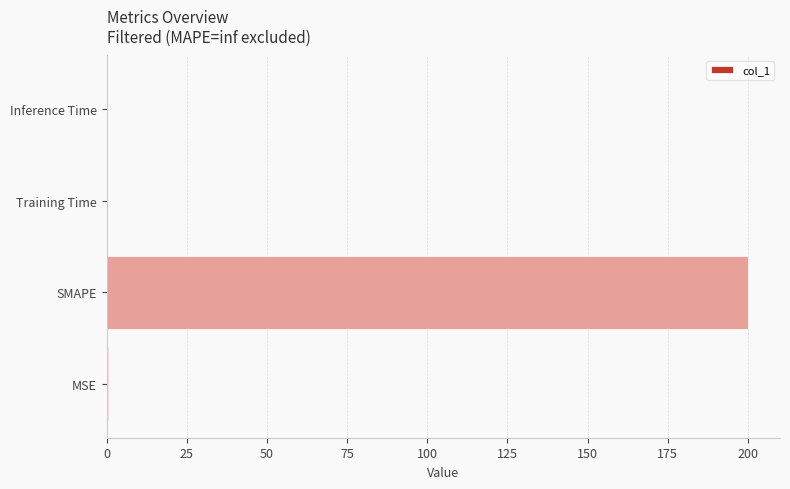

Which has a higher value, SMAPE or MSE?

SMAPE